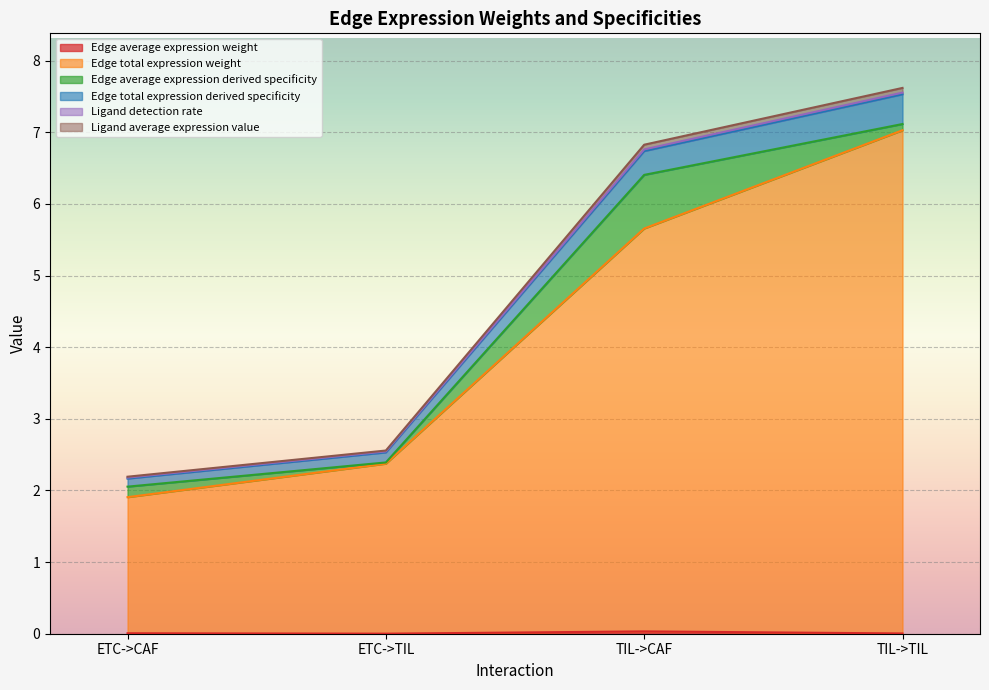

True or false: Edge average expression weight and Ligand detection rate intersect in this chart.

False